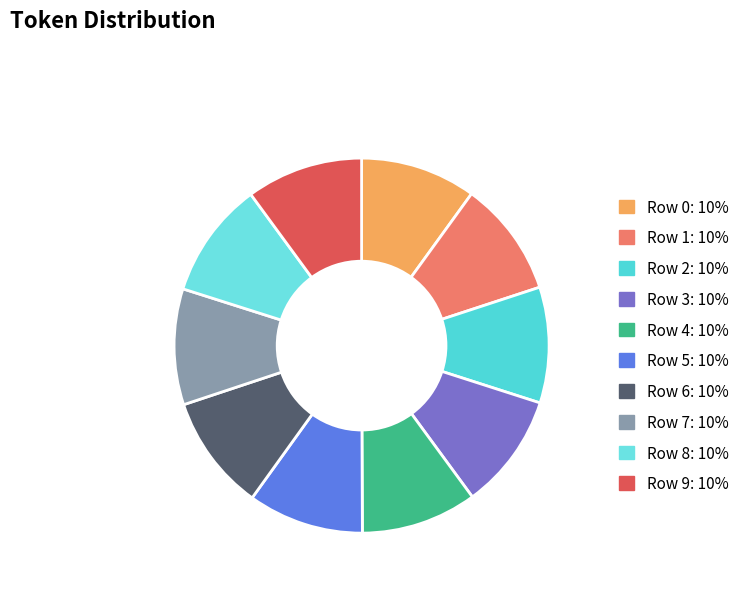

Which category has the smallest portion of the pie?

Row 0